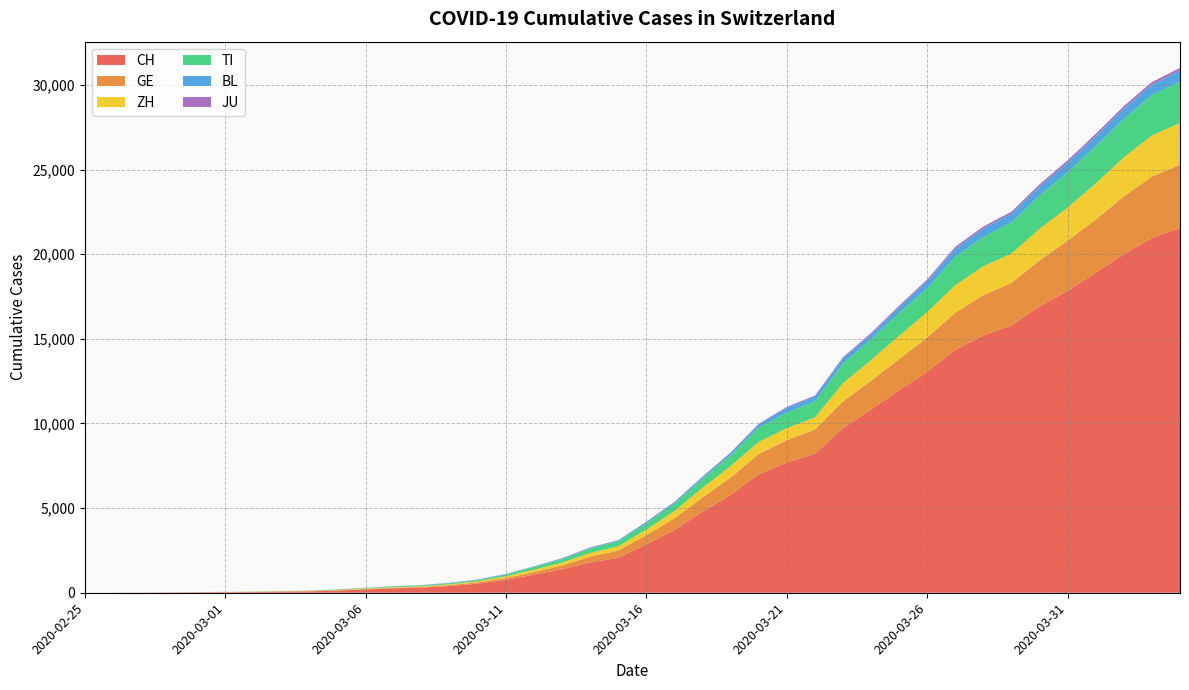

Reading left to right, what are all the values shown in this chart?

CH: 2020-02-25=0	2020-02-26=2	2020-02-27=6	2020-02-28=13	2020-02-29=23	2020-03-01=29	2020-03-02=40	2020-03-03=59	2020-03-04=83	2020-03-05=125	2020-03-06=197	2020-03-07=257	2020-03-08=303	2020-03-09=396	2020-03-10=542	2020-03-11=766	2020-03-12=1072	2020-03-13=1398	2020-03-14=1795	2020-03-15=2072	2020-03-16=2864	2020-03-17=3710	2020-03-18=4794	2020-03-19=5781	2020-03-20=7005	2020-03-21=7686	2020-03-22=8217	2020-03-23=9727	2020-03-24=10831	2020-03-25=11970	2020-03-26=13054	2020-03-27=14356	2020-03-28=15195	2020-03-29=15798	2020-03-30=16920	2020-03-31=17842	2020-04-01=18908	2020-04-02=19997	2020-04-03=20965	2020-04-04=21535
GE: 2020-02-25=0	2020-02-26=1	2020-02-27=1	2020-02-28=4	2020-02-29=8	2020-03-01=9	2020-03-02=10	2020-03-03=13	2020-03-04=14	2020-03-05=17	2020-03-06=25	2020-03-07=38	2020-03-08=40	2020-03-09=56	2020-03-10=76	2020-03-11=109	2020-03-12=150	2020-03-13=222	2020-03-14=340	2020-03-15=423	2020-03-16=544	2020-03-17=692	2020-03-18=848	2020-03-19=1027	2020-03-20=1194	2020-03-21=1331	2020-03-22=1430	2020-03-23=1582	2020-03-24=1699	2020-03-25=1837	2020-03-26=2033	2020-03-27=2190	2020-03-28=2393	2020-03-29=2505	2020-03-30=2721	2020-03-31=2958	2020-04-01=3137	2020-04-02=3420	2020-04-03=3621	2020-04-04=3753
ZH: 2020-02-25=0	2020-02-26=0	2020-02-27=2	2020-02-28=2	2020-02-29=6	2020-03-01=7	2020-03-02=10	2020-03-03=13	2020-03-04=15	2020-03-05=23	2020-03-06=29	2020-03-07=34	2020-03-08=40	2020-03-09=49	2020-03-10=62	2020-03-11=101	2020-03-12=140	2020-03-13=163	2020-03-14=218	2020-03-15=250	2020-03-16=326	2020-03-17=429	2020-03-18=568	2020-03-19=679	2020-03-20=711	2020-03-21=711	2020-03-22=711	2020-03-23=1075	2020-03-24=1223	2020-03-25=1370	2020-03-26=1502	2020-03-27=1629	2020-03-28=1703	2020-03-29=1735	2020-03-30=1861	2020-03-31=1952	2020-04-01=2141	2020-04-02=2305	2020-04-03=2433	2020-04-04=2466
TI: 2020-02-25=0	2020-02-26=1	2020-02-27=1	2020-02-28=1	2020-02-29=2	2020-03-01=2	2020-03-02=4	2020-03-03=8	2020-03-04=13	2020-03-05=25	2020-03-06=28	2020-03-07=41	2020-03-08=49	2020-03-09=61	2020-03-10=75	2020-03-11=108	2020-03-12=163	2020-03-13=206	2020-03-14=265	2020-03-15=293	2020-03-16=368	2020-03-17=426	2020-03-18=511	2020-03-19=638	2020-03-20=849	2020-03-21=916	2020-03-22=945	2020-03-23=1162	2020-03-24=1209	2020-03-25=1354	2020-03-26=1401	2020-03-27=1688	2020-03-28=1727	2020-03-29=1837	2020-03-30=1962	2020-03-31=2091	2020-04-01=2195	2020-04-02=2271	2020-04-03=2377	2020-04-04=2442
BL: 2020-02-25=0	2020-02-26=0	2020-02-27=1	2020-02-28=1	2020-02-29=2	2020-03-01=2	2020-03-02=2	2020-03-03=2	2020-03-04=2	2020-03-05=6	2020-03-06=6	2020-03-07=15	2020-03-08=19	2020-03-09=20	2020-03-10=22	2020-03-11=26	2020-03-12=26	2020-03-13=42	2020-03-14=47	2020-03-15=54	2020-03-16=76	2020-03-17=89	2020-03-18=116	2020-03-19=134	2020-03-20=184	2020-03-21=282	2020-03-22=289	2020-03-23=302	2020-03-24=306	2020-03-25=341	2020-03-26=422	2020-03-27=466	2020-03-28=502	2020-03-29=511	2020-03-30=539	2020-03-31=561	2020-04-01=588	2020-04-02=610	2020-04-03=625	2020-04-04=656
JU: 2020-02-25=0	2020-02-26=0	2020-02-27=1	2020-02-28=1	2020-02-29=1	2020-03-01=1	2020-03-02=1	2020-03-03=2	2020-03-04=2	2020-03-05=4	2020-03-06=4	2020-03-07=5	2020-03-08=5	2020-03-09=7	2020-03-10=7	2020-03-11=7	2020-03-12=12	2020-03-13=17	2020-03-14=18	2020-03-15=19	2020-03-16=25	2020-03-17=29	2020-03-18=32	2020-03-19=36	2020-03-20=44	2020-03-21=54	2020-03-22=61	2020-03-23=69	2020-03-24=82	2020-03-25=92	2020-03-26=100	2020-03-27=114	2020-03-28=119	2020-03-29=127	2020-03-30=128	2020-03-31=140	2020-04-01=145	2020-04-02=149	2020-04-03=149	2020-04-04=154